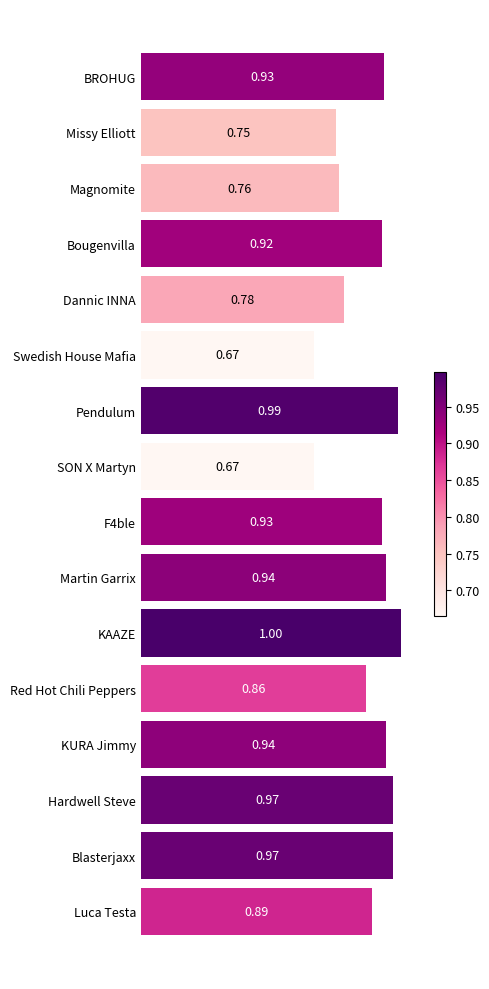

Which category has the highest value across all series?

KAAZE